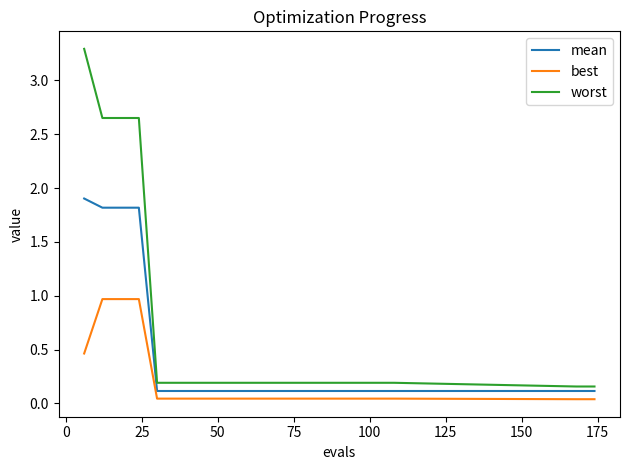

Which series has the widest spread of values?

worst